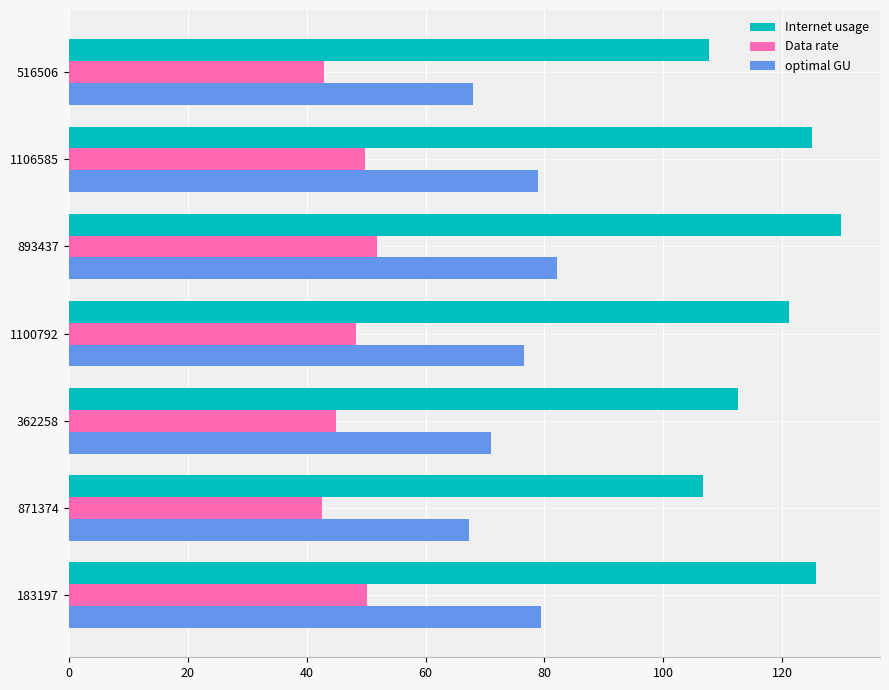

The optimal GU series shows 71.1 at 362258. True or false?

True